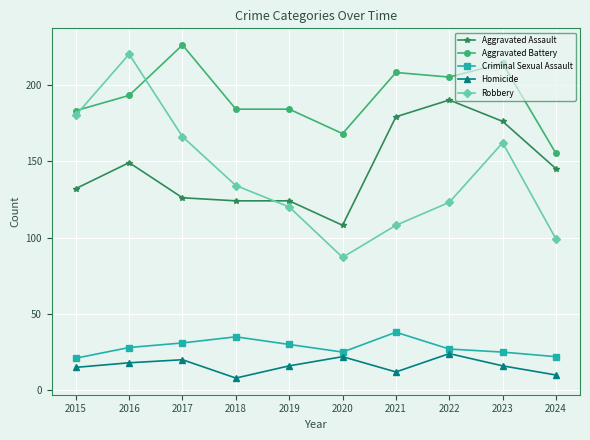

Reading left to right, list all the values displayed in this chart.

Aggravated Assault: 132	149	126	124	124	108	179	190	176	145
Aggravated Battery: 183	193	226	184	184	168	208	205	214	155
Criminal Sexual Assault: 21	28	31	35	30	25	38	27	25	22
Homicide: 15	18	20	8	16	22	12	24	16	10
Robbery: 180	220	166	134	120	87	108	123	162	99